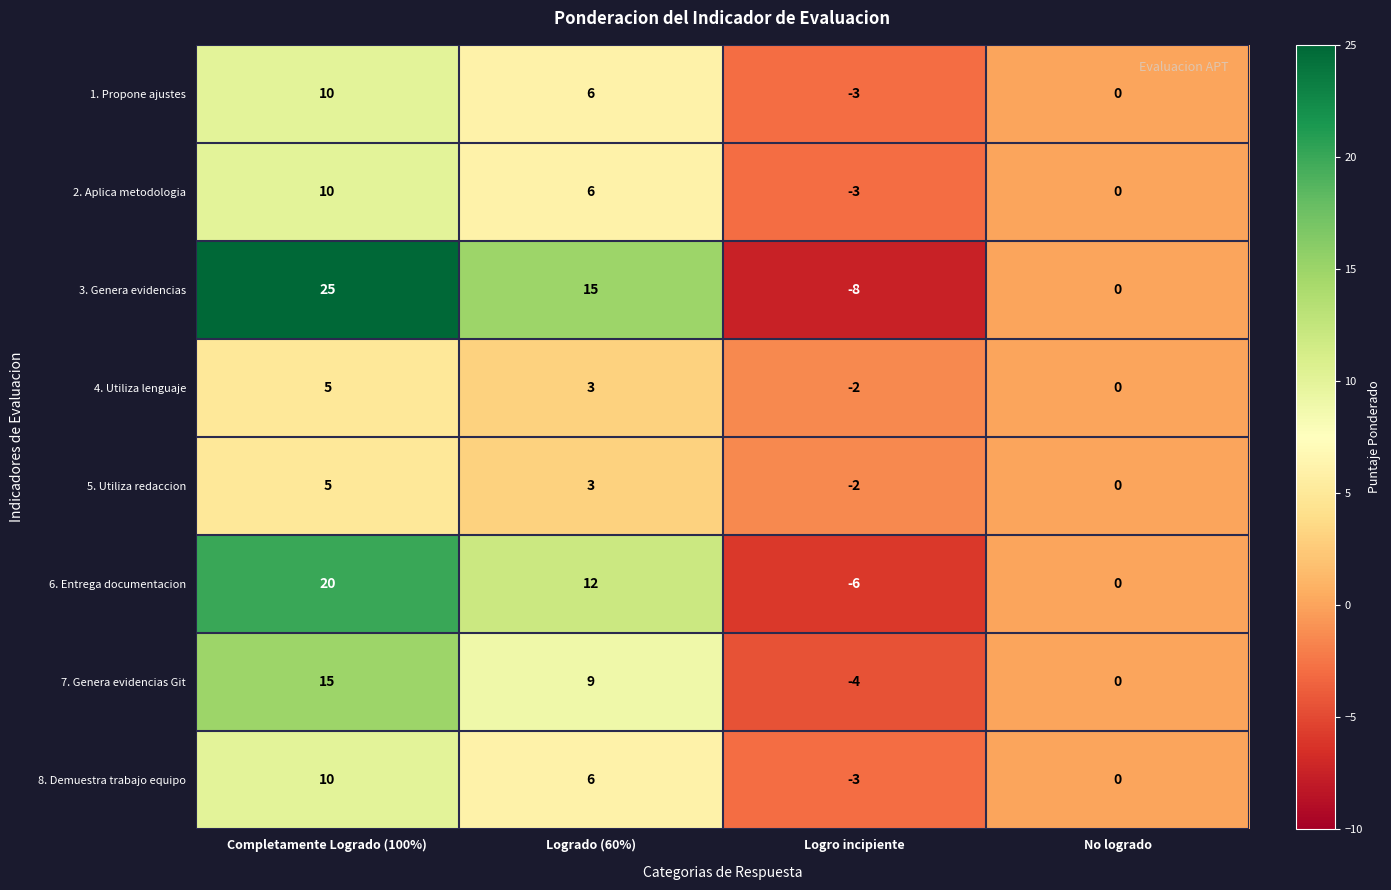

Count the number of data series in this chart.

8